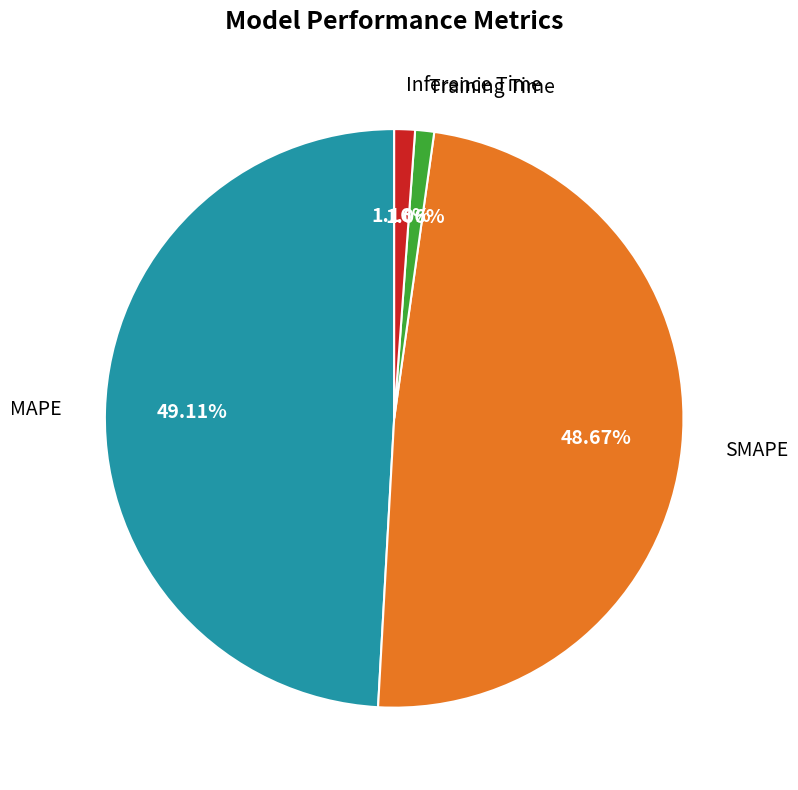

Do SMAPE and Training Time together represent more than half of the pie?

No